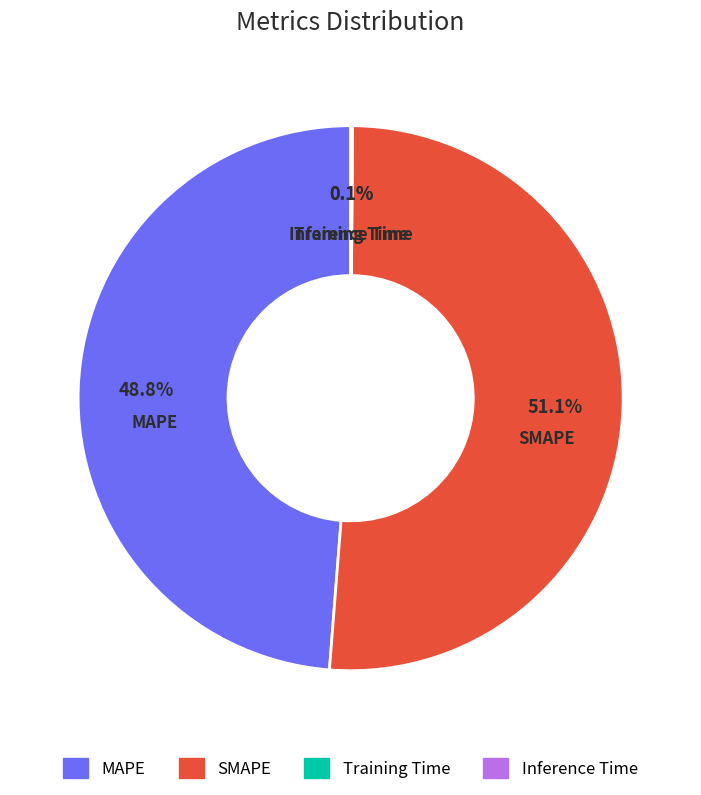

To the nearest percent, what percentage of the pie is MAPE?

49%